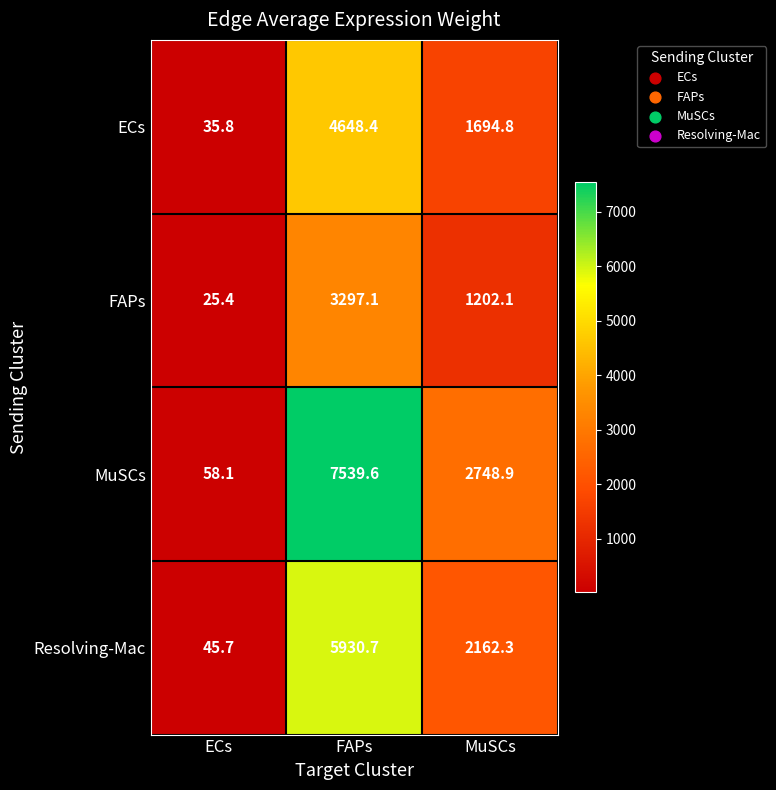

What is the difference between the highest and lowest values at FAPs?

4242.5